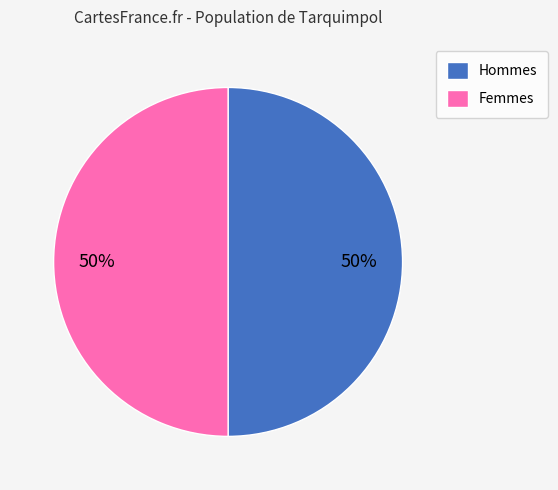

What is the ratio of the value at Femmes to the value at Hommes?

1.0